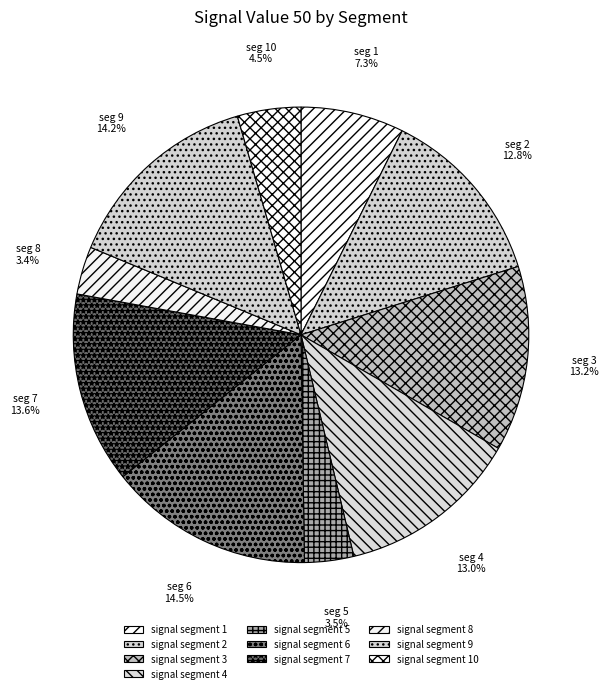

What percentage do signal segment 10 and signal segment 5 together represent?

8.0%